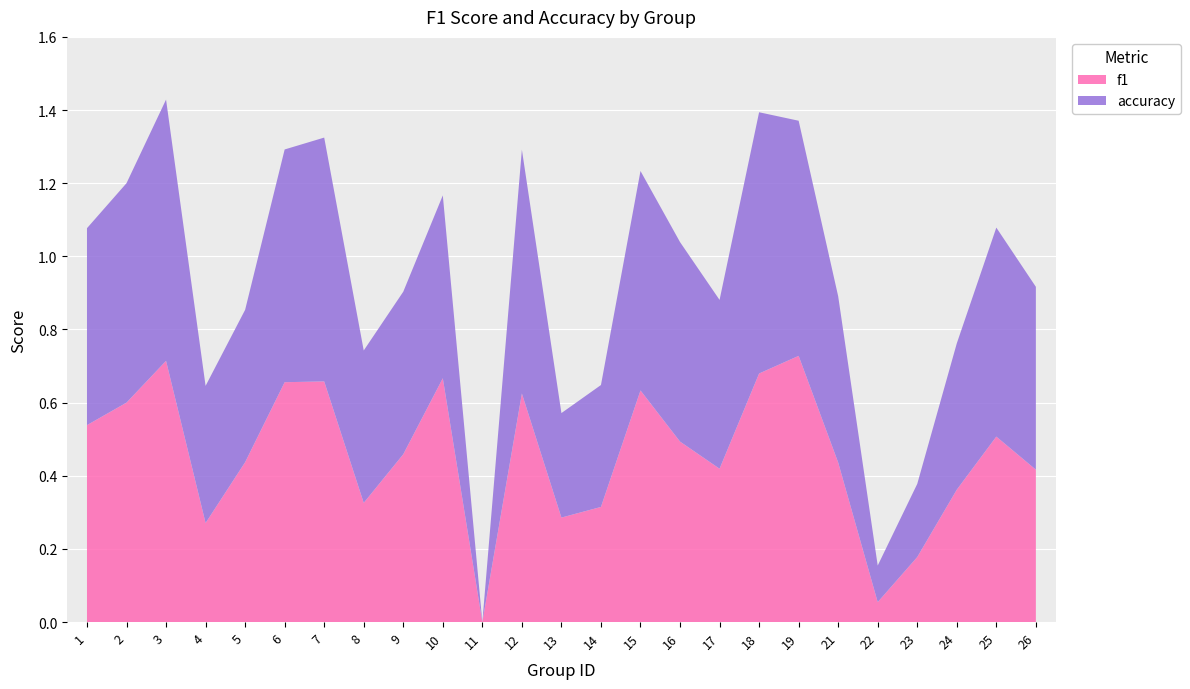

Reading left to right, list all the values displayed in this chart.

f1: 1=0.5	2=0.6	3=0.7	4=0.3	5=0.4	6=0.7	7=0.7	8=0.3	9=0.5	10=0.7	11=0.0	12=0.6	13=0.3	14=0.3	15=0.6	16=0.5	17=0.4	18=0.7	19=0.7	21=0.4	22=0.1	23=0.2	24=0.4	25=0.5	26=0.4
accuracy: 1=0.5	2=0.6	3=0.7	4=0.4	5=0.4	6=0.6	7=0.7	8=0.4	9=0.4	10=0.5	11=0.0	12=0.7	13=0.3	14=0.3	15=0.6	16=0.5	17=0.5	18=0.7	19=0.6	21=0.5	22=0.1	23=0.2	24=0.4	25=0.6	26=0.5